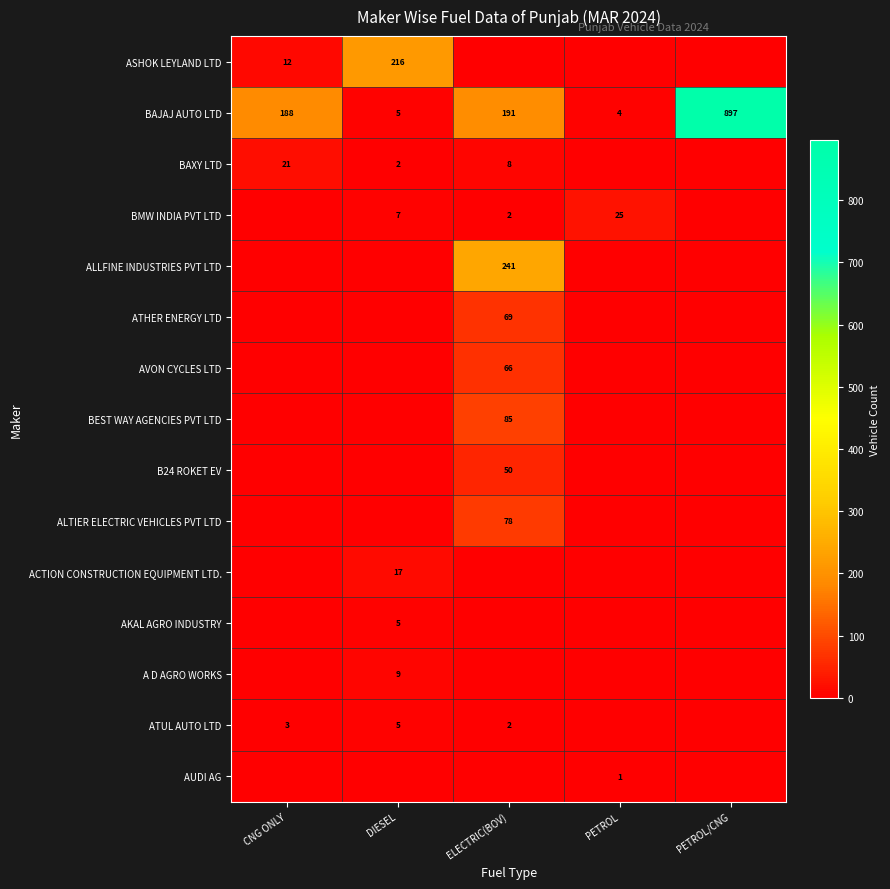

True or false: ATUL AUTO LTD has a value of 3 at CNG ONLY.

True